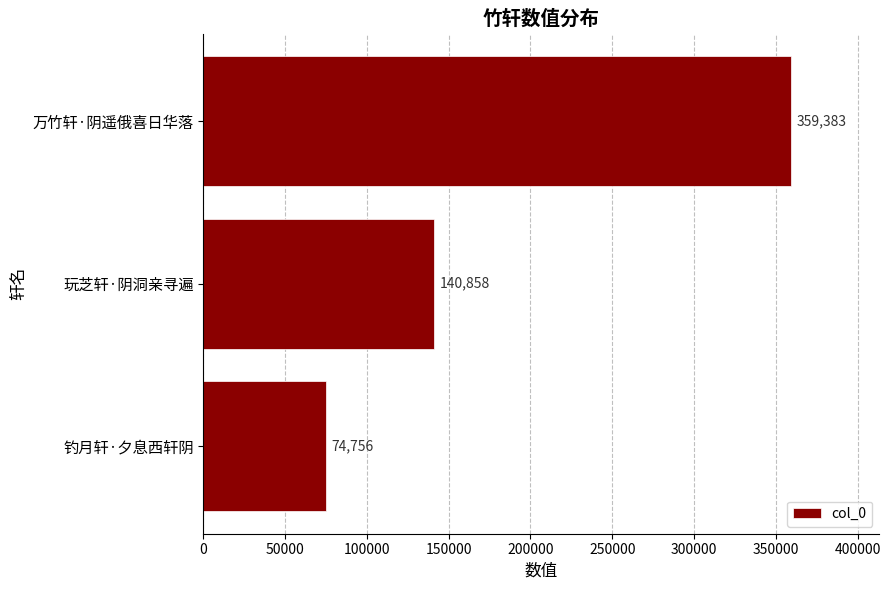

What is the ratio of the value at 钓月轩·夕息西轩阴 to the value at 玩芝轩·阴洞亲寻遍?

0.5